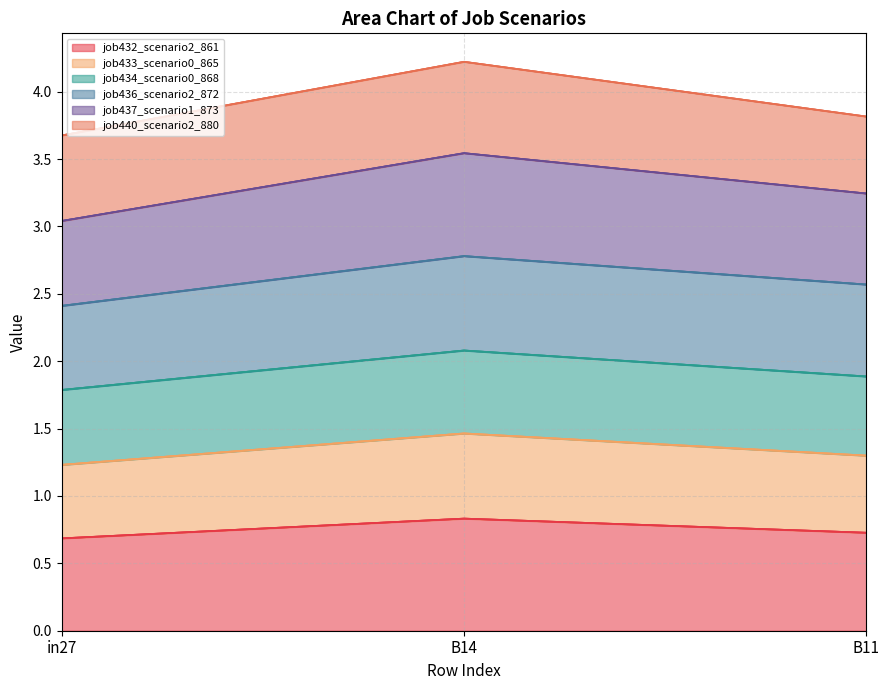

Does the chart display data point markers on the line(s)?

No